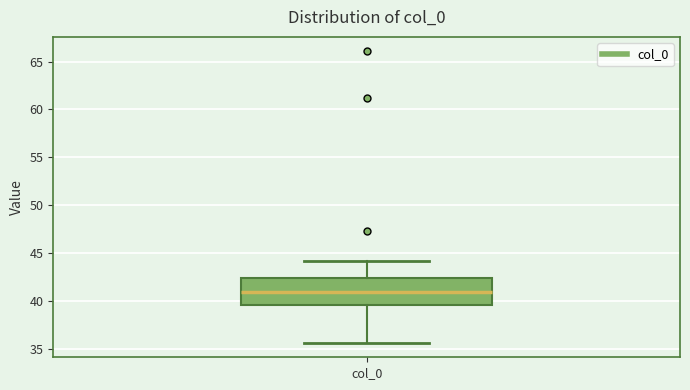

Transcribe this box plot: give where the median line is, the range the box spans, and where the two whiskers end, as read against the y-axis. The values are not printed on the chart, so give them approximately, as read against the axis.

median 41.0, box 39.5 to 42.5, whiskers 35.5 to 44.0